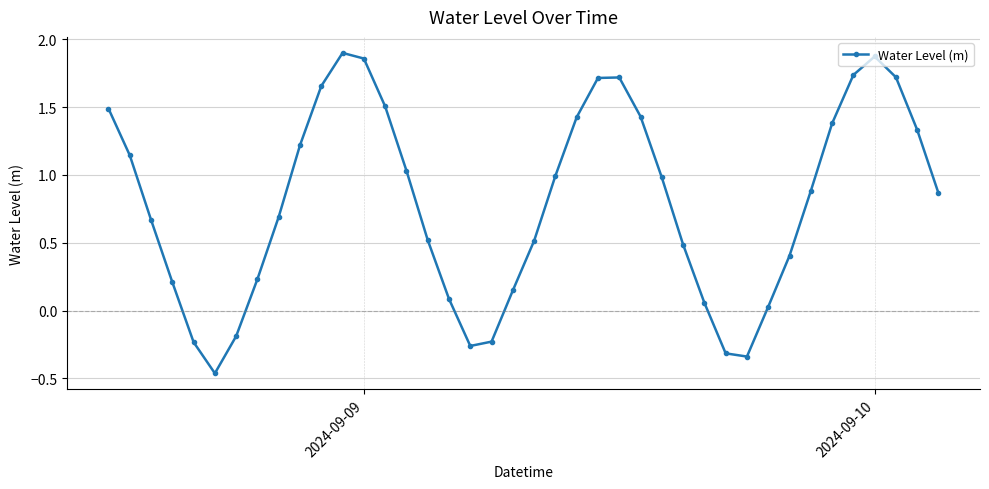

True or false: there are more than 0 points higher than both neighbors.

True